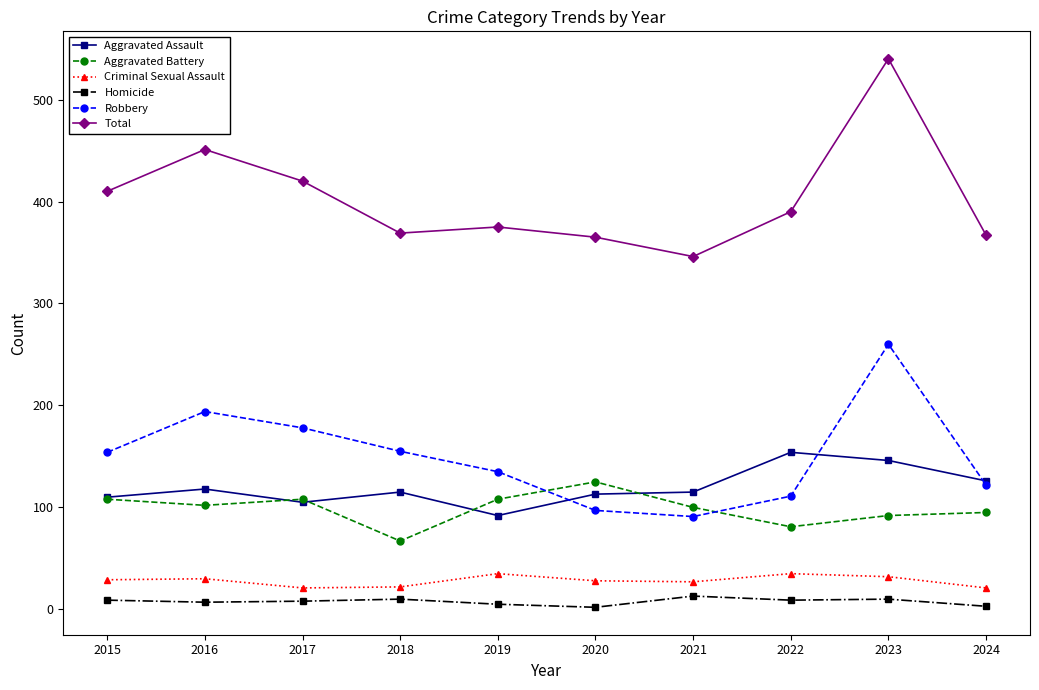

What is the sum of all Robbery values?

1497